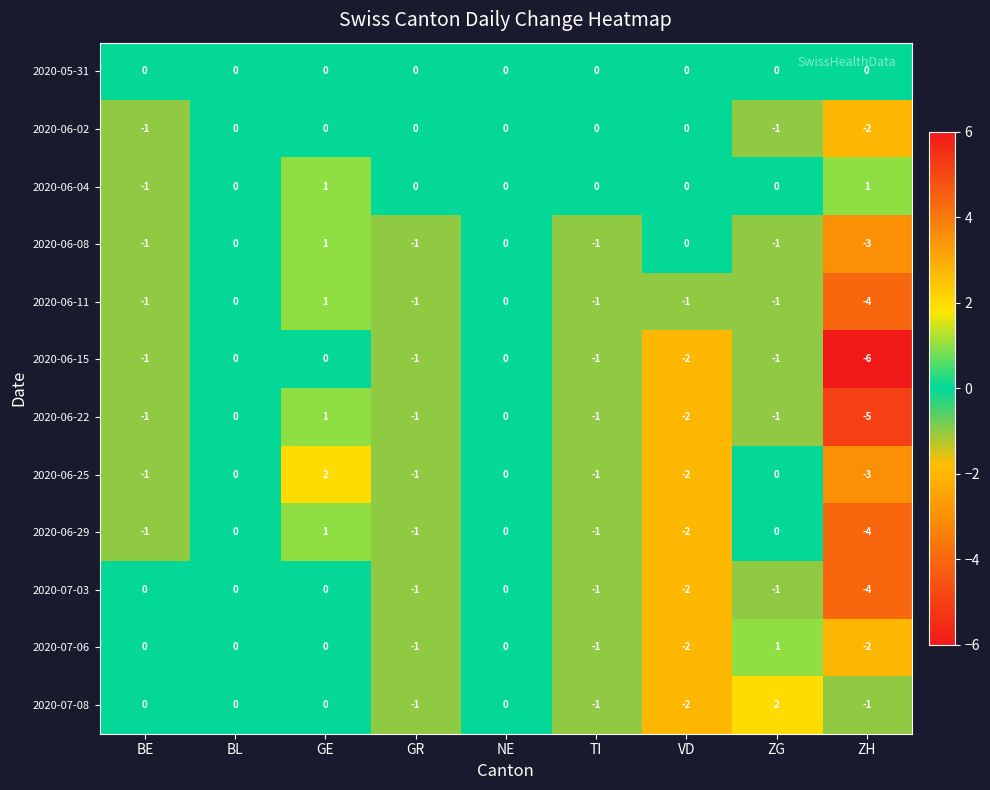

Which series changed the most between GE and NE?

2020-06-25